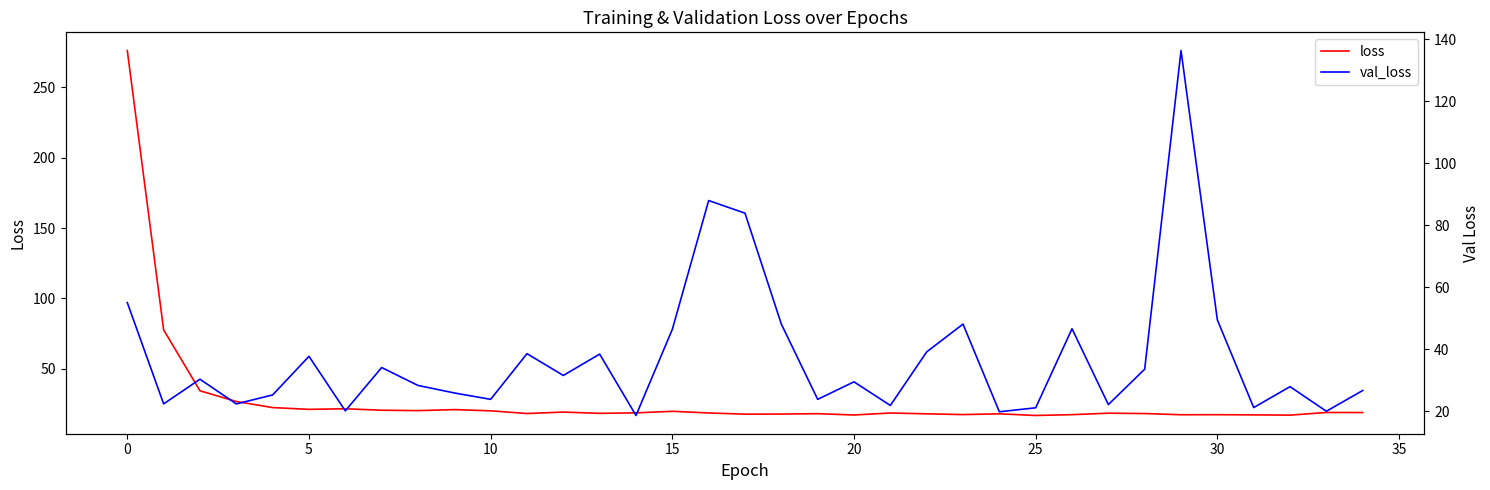

The value of loss at 40 is 13.0. True or false?

False